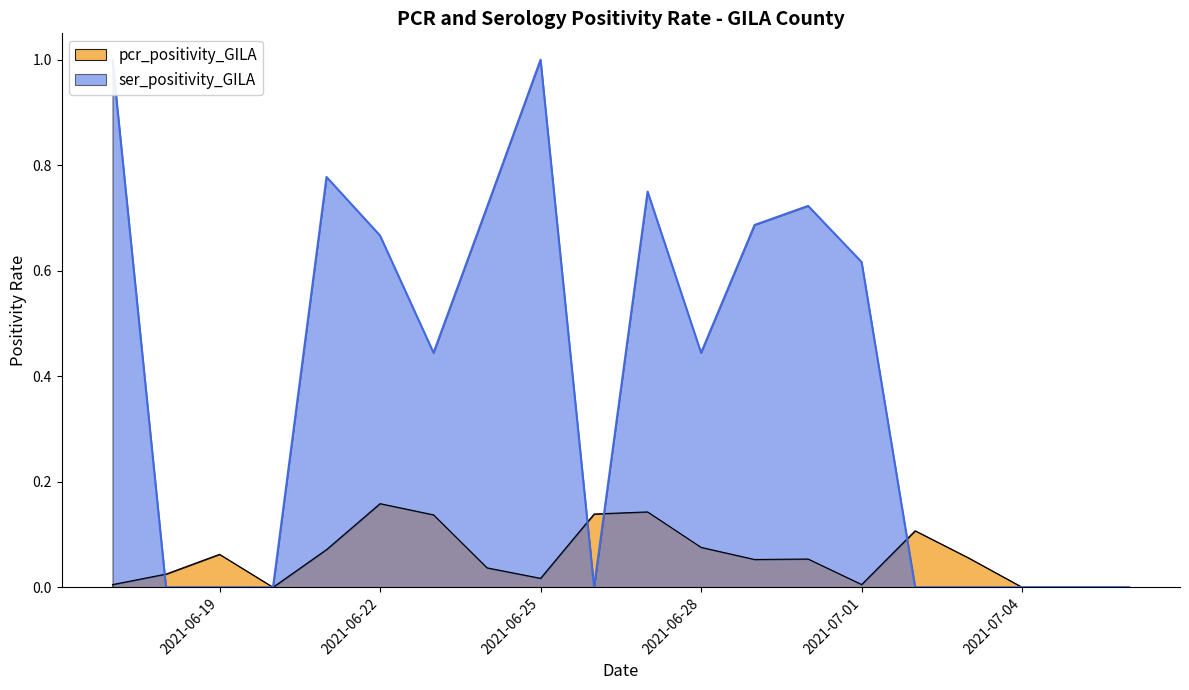

The pcr_positivity_GILA series shows -0.1 at 2021-07-04. True or false?

False